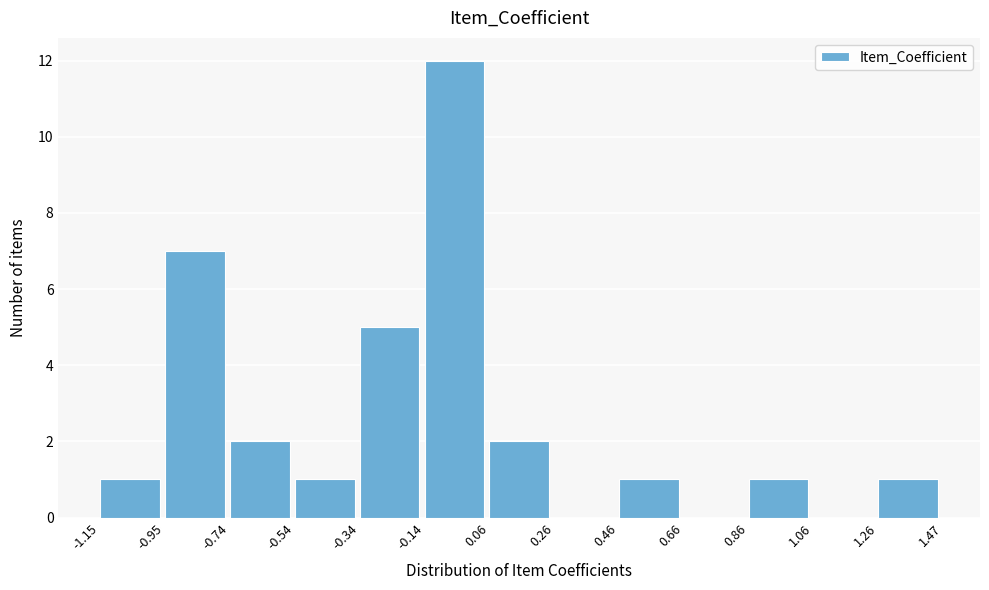

Which range on the x-axis has the tallest bar?

-0.14 to 0.06